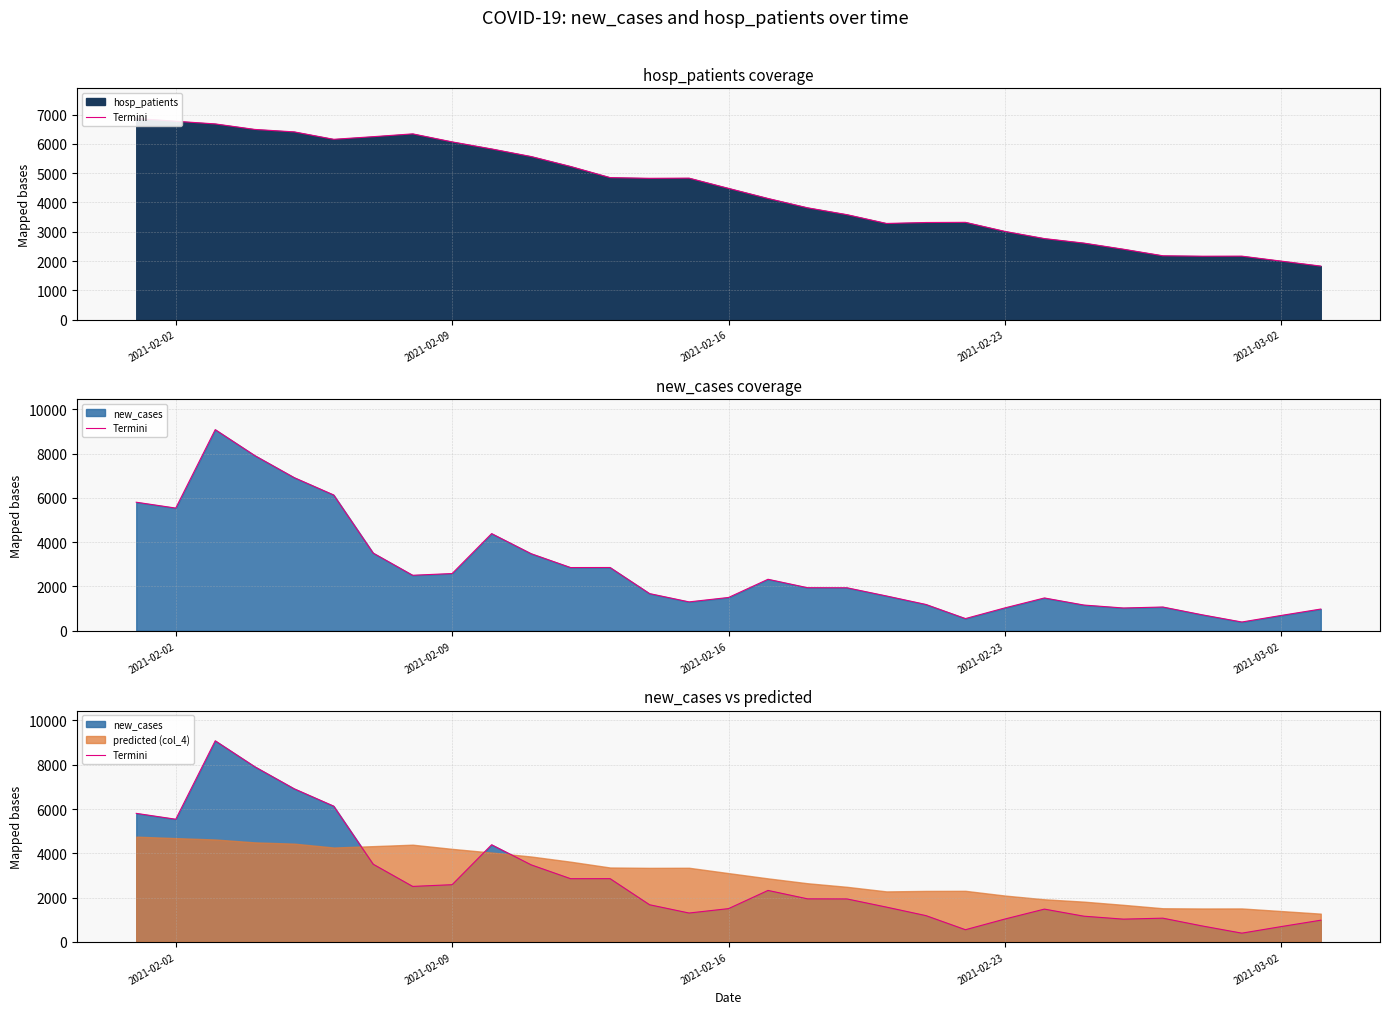

How many points are higher than both their immediate neighbors (excluding endpoints)?

6